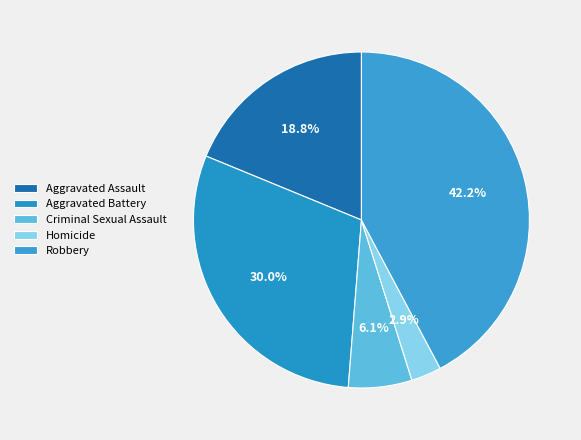

Rank the categories by value from lowest to highest.

Homicide, Criminal Sexual Assault, Aggravated Assault, Aggravated Battery, Robbery